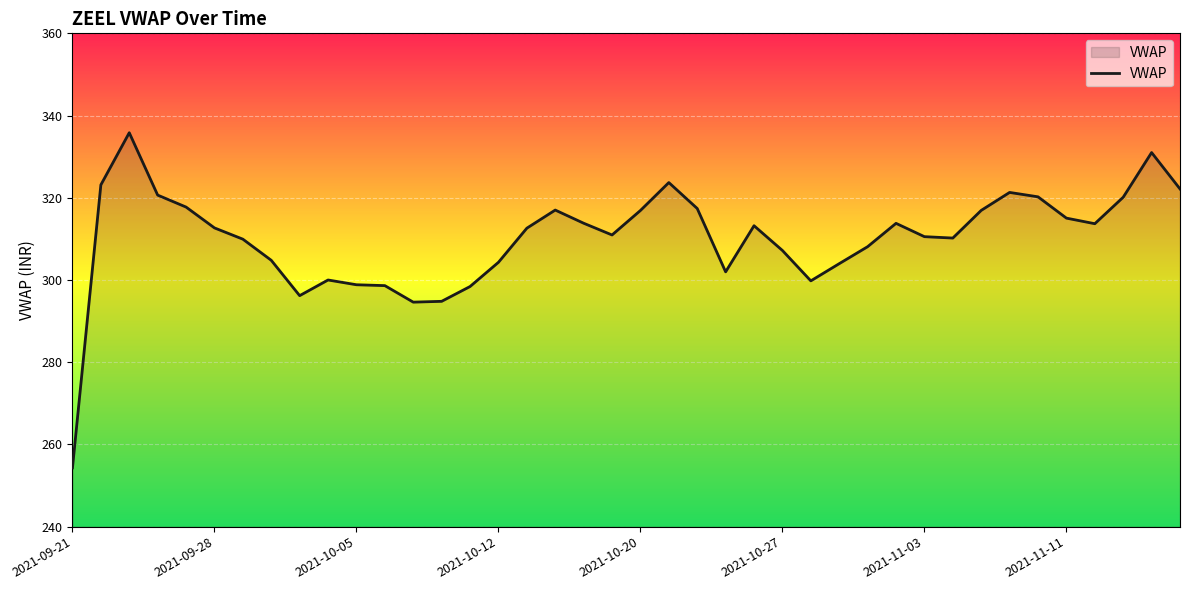

True or false: there are more than 0 points higher than both neighbors.

True